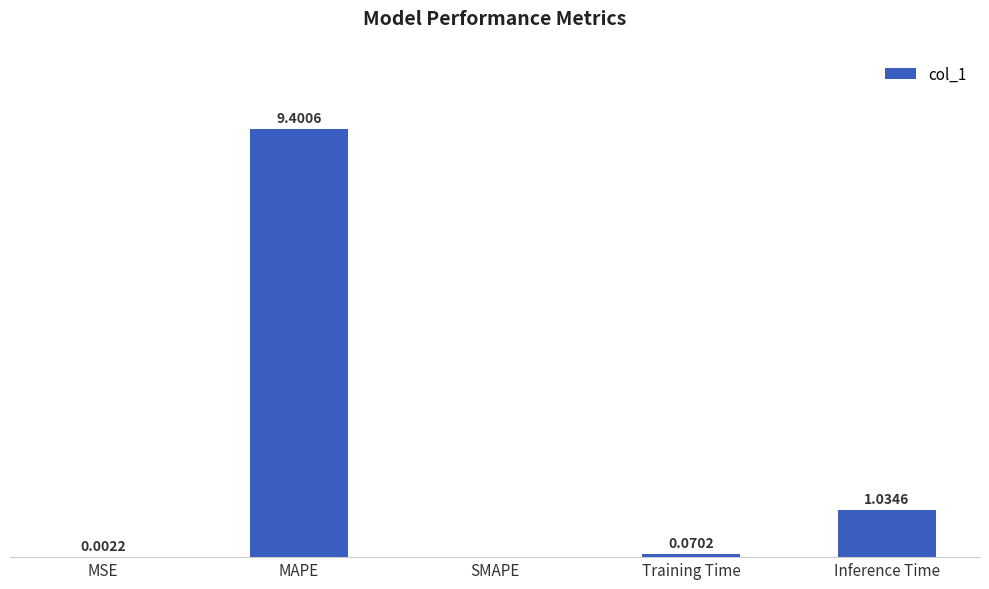

Which category has the highest value across all series?

MAPE